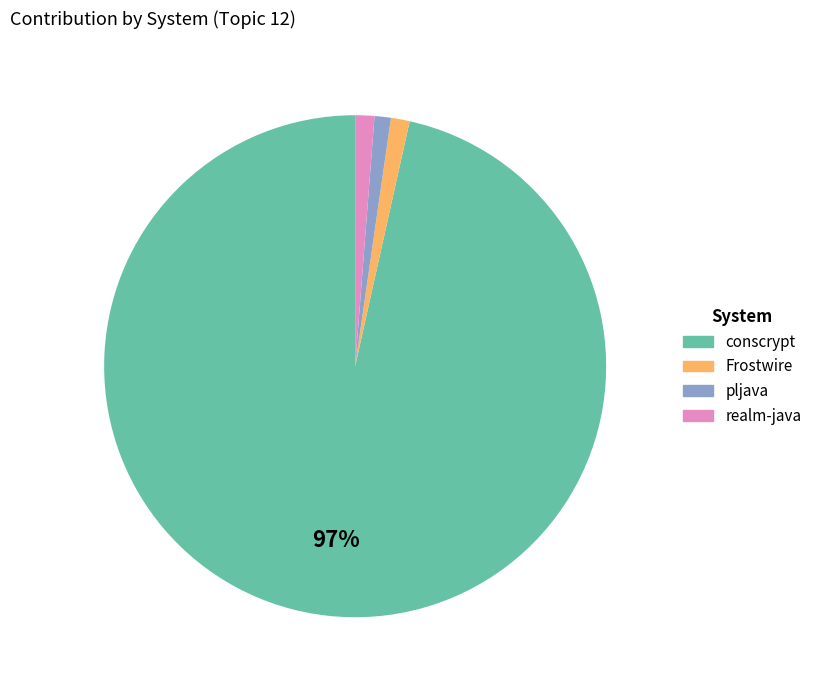

Between conscrypt and Frostwire, which is larger?

conscrypt